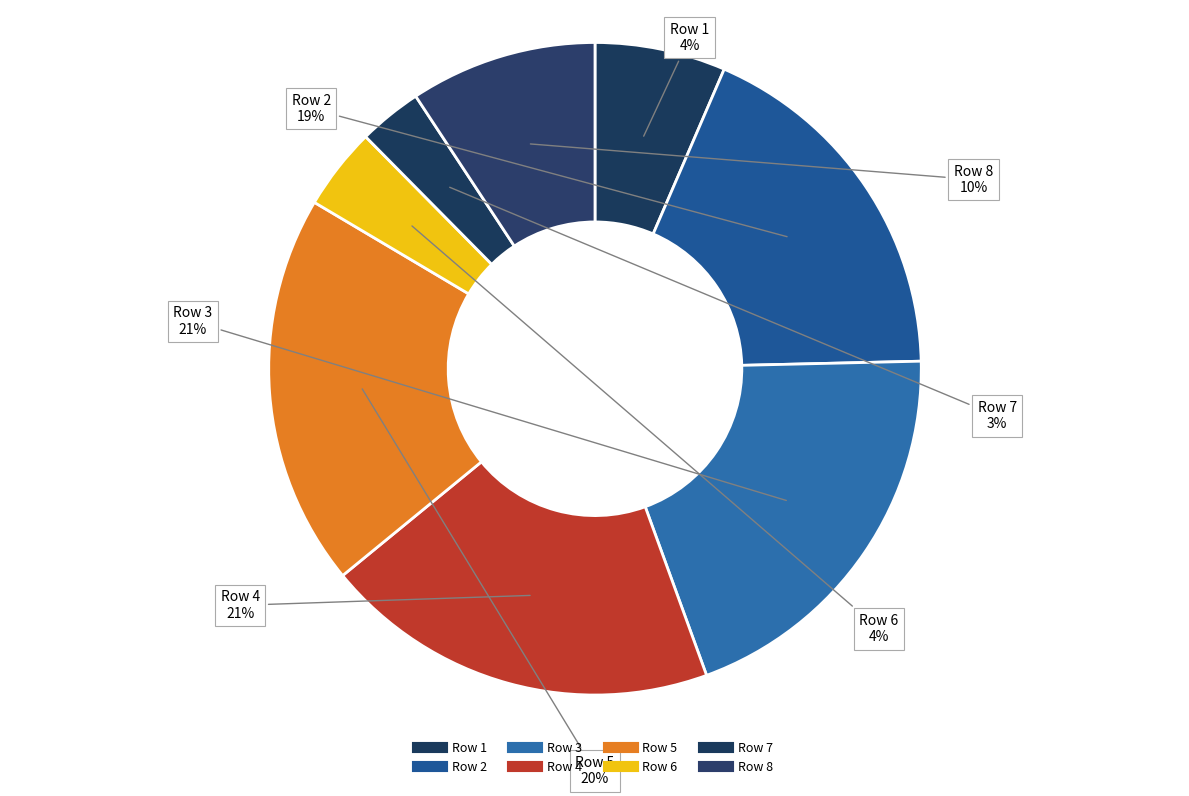

Which slice is the smallest?

Row 7